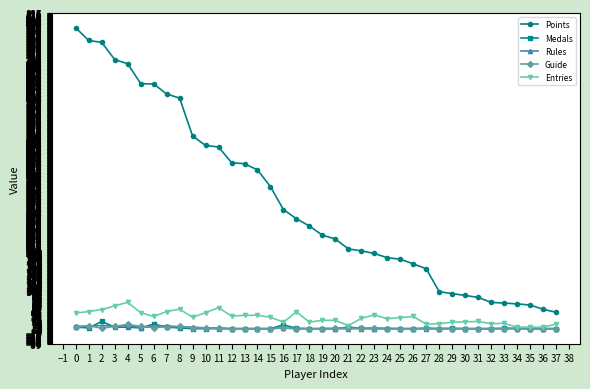

What is the difference between the maximum and second lowest values in the Entries series?

65